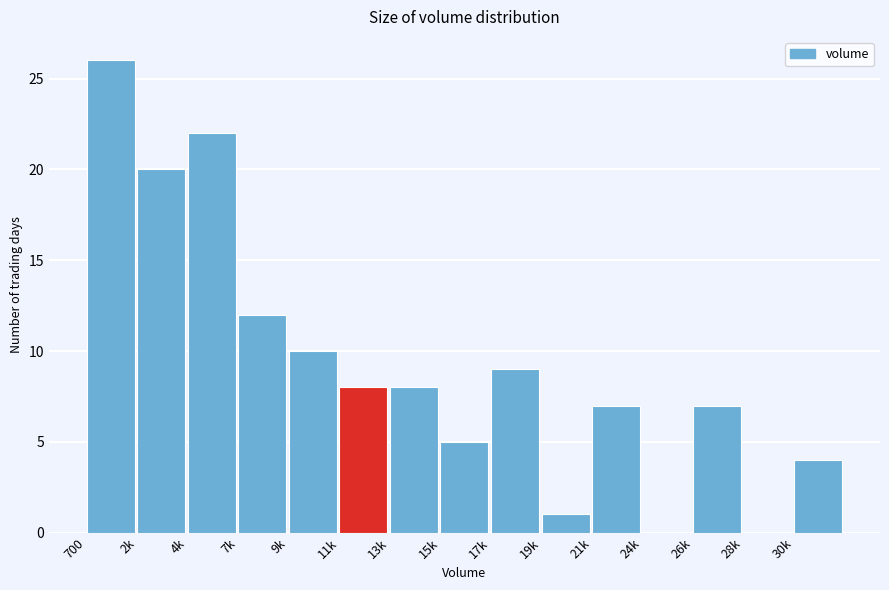

Reading left to right, transcribe all the data shown in this chart.

700=26	2k=20	4k=22	7k=12	9k=10	11k=8	13k=8	15k=5	17k=9	19k=1	21k=7	24k=0	26k=7	28k=0	30k=4